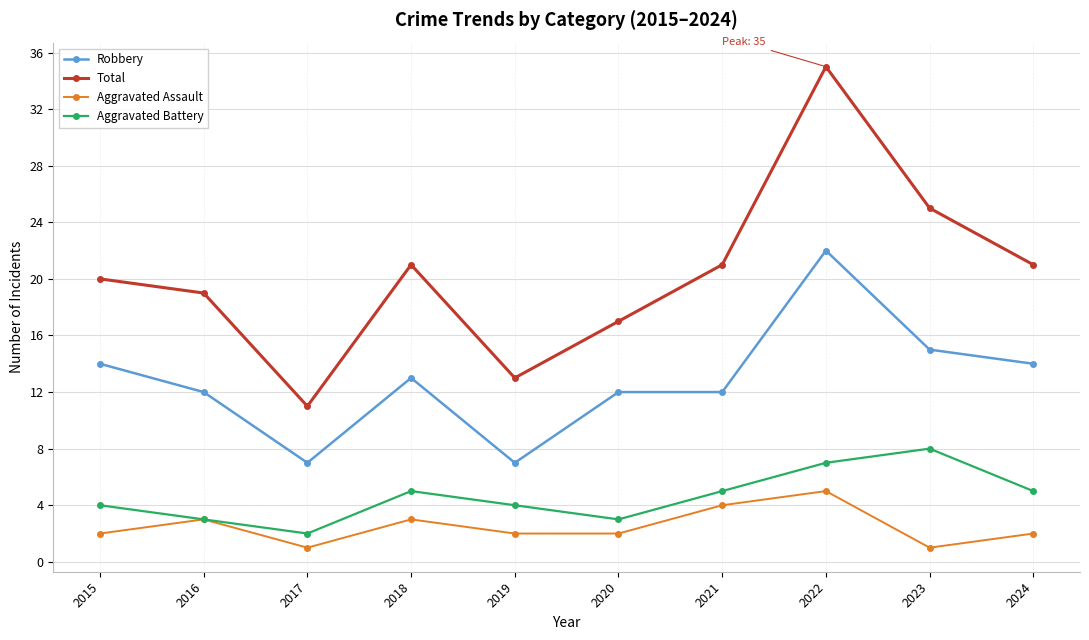

Count the number of data series in this chart.

4